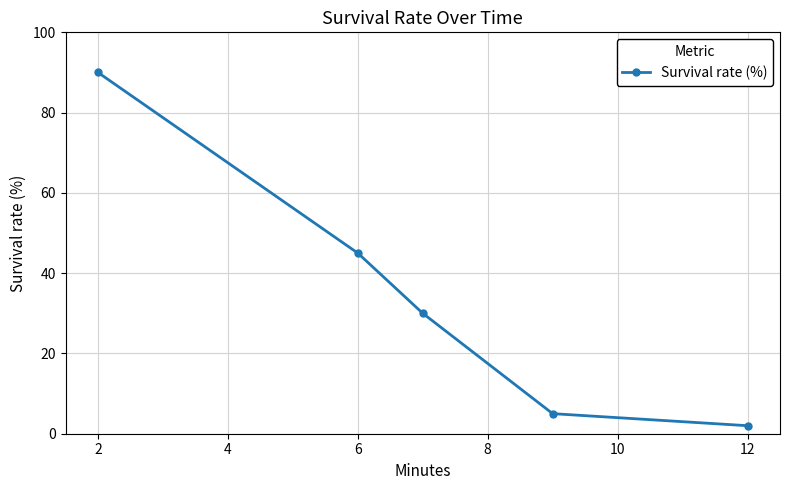

Reading left to right, list all the values displayed in this chart.

90	45	30	5	2